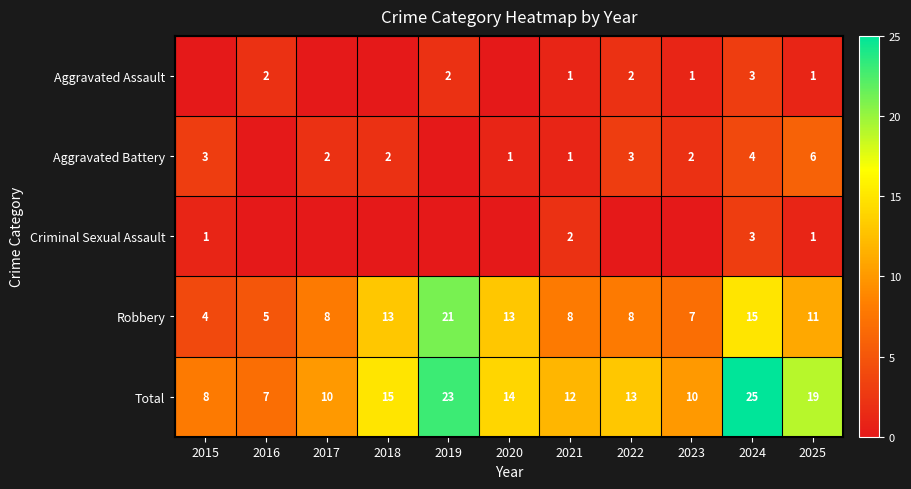

What is the lowest value of the Total series?

7